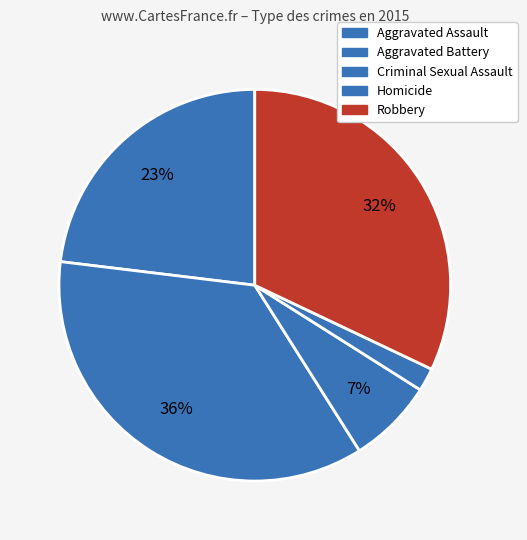

The Homicide slice represents 1% of the pie. True or false?

False